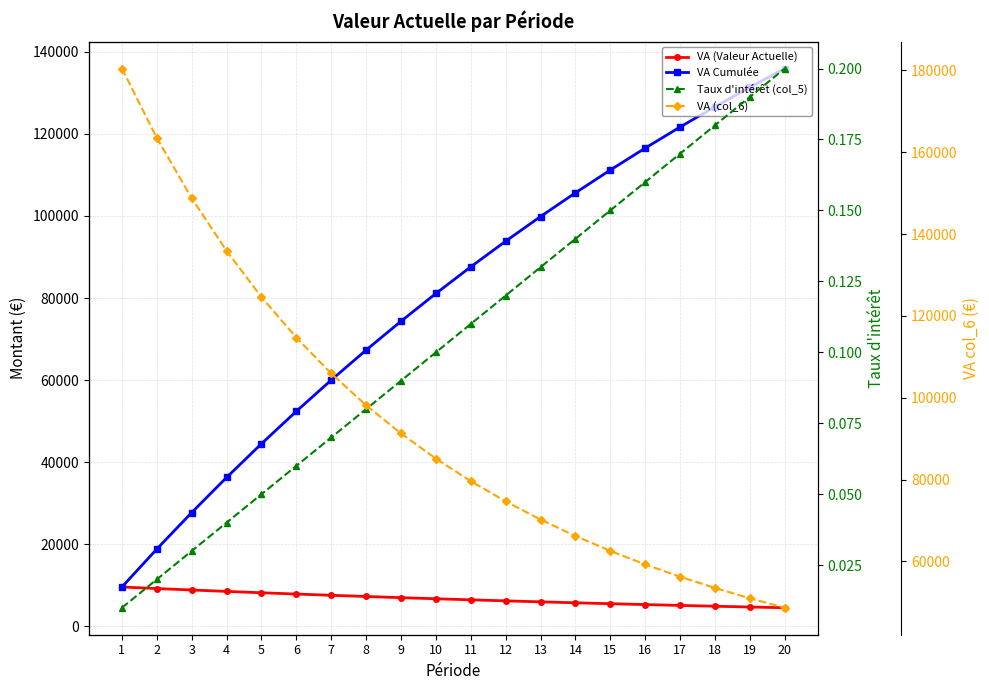

What are all the series names shown in the legend?

VA (Valeur Actuelle), VA Cumulée, Taux d'intérêt (col_5), VA (col_6)